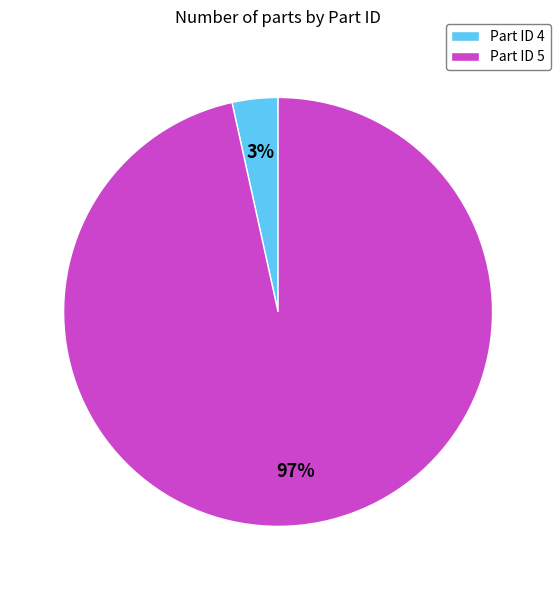

How many segments does this pie chart have?

2